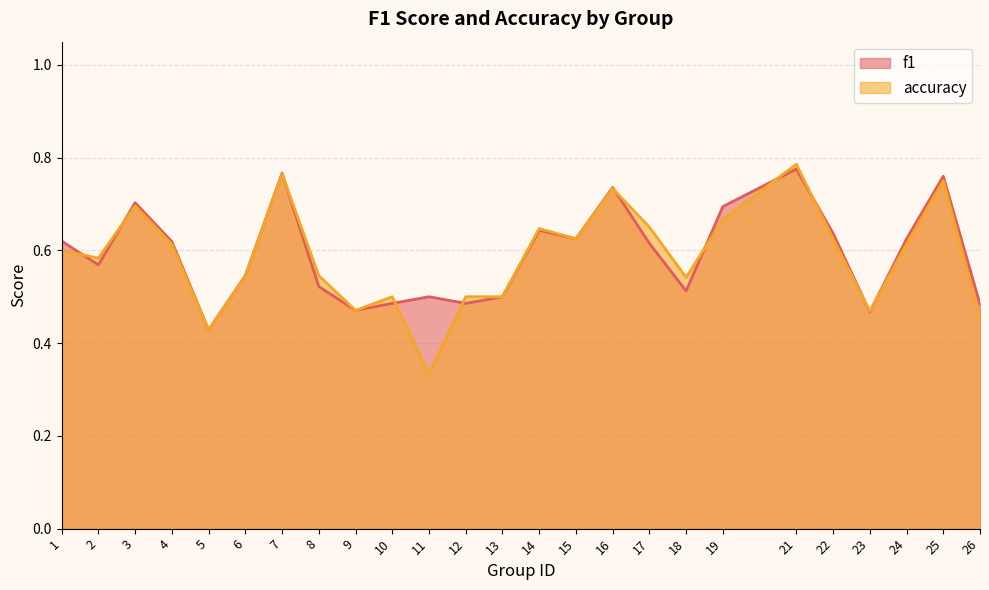

The accuracy series shows 0.3 at 5. True or false?

False